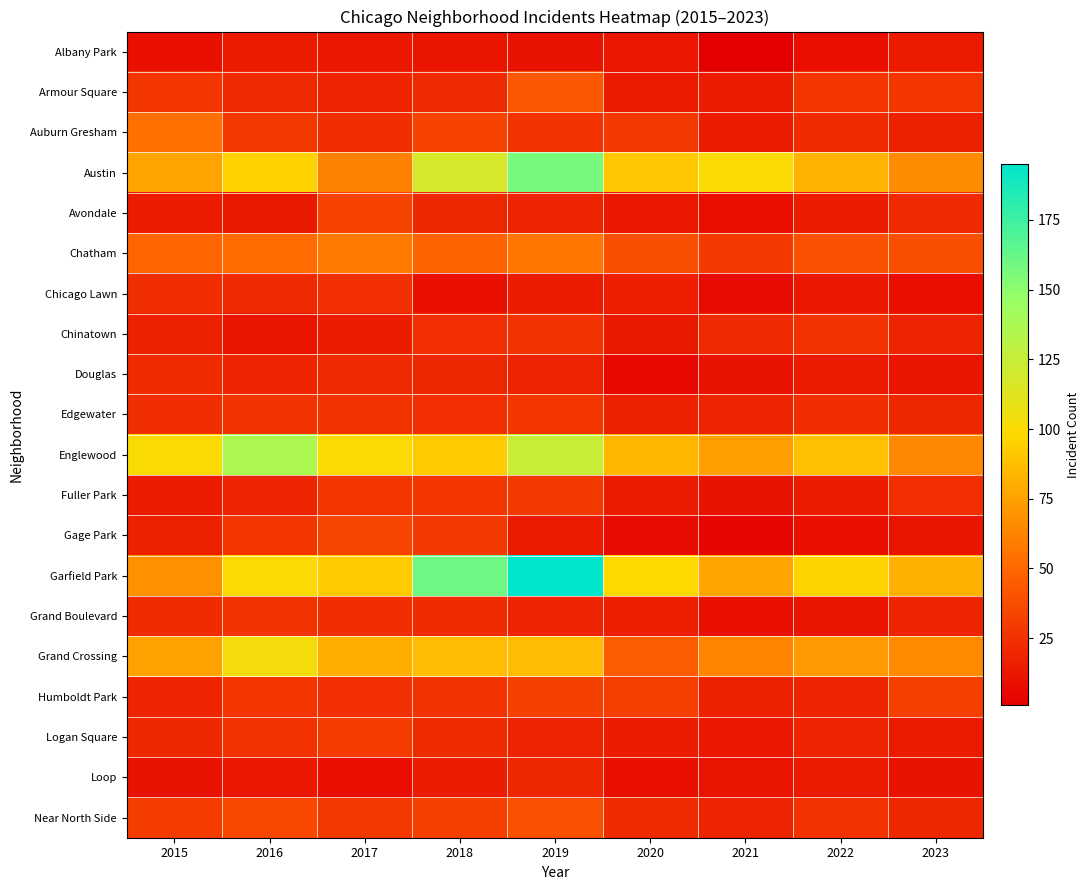

Which series has the widest spread of values?

Garfield Park